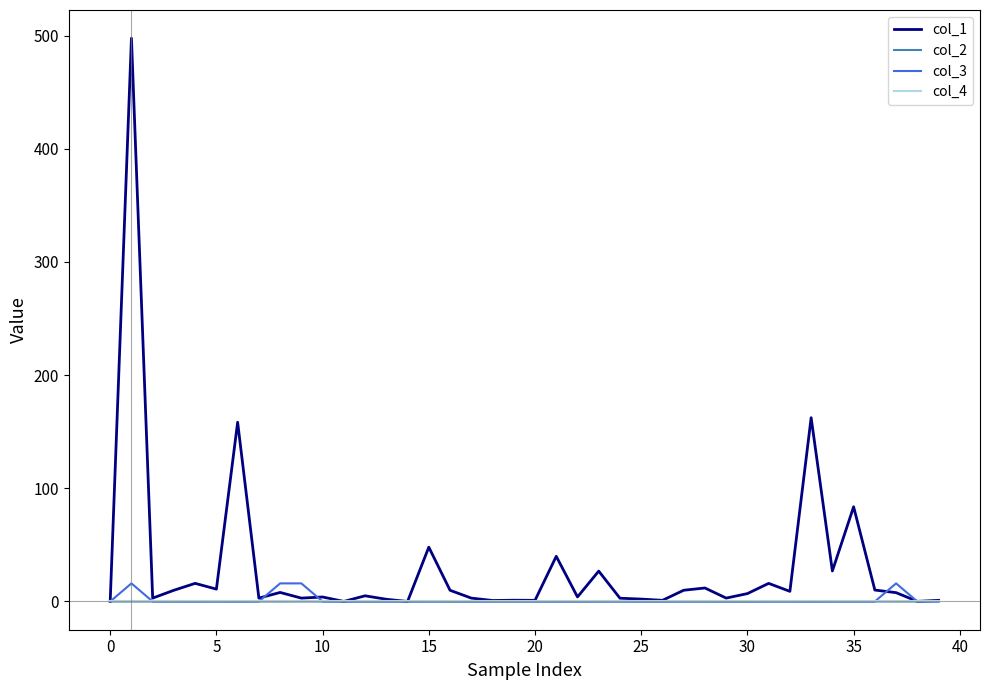

Which series has the largest total across all categories?

col_1